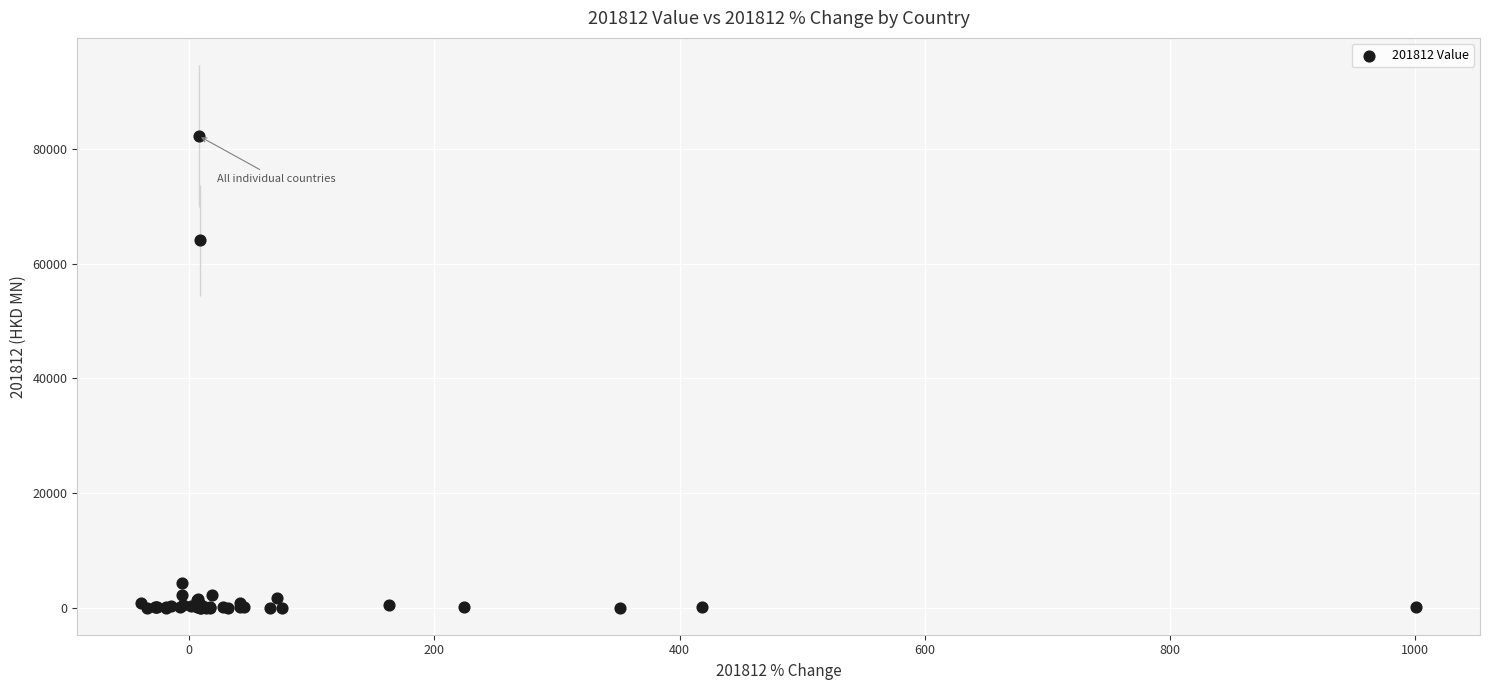

What Y value in the scatter plot is closest to 41151?

64048.9